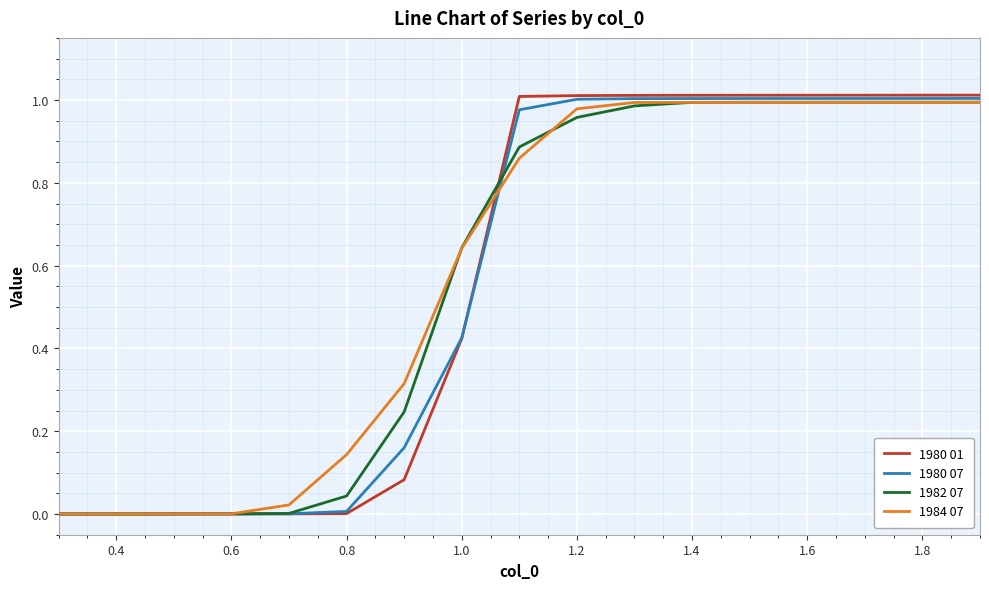

What is the average value of the 1984 07 series?

0.6